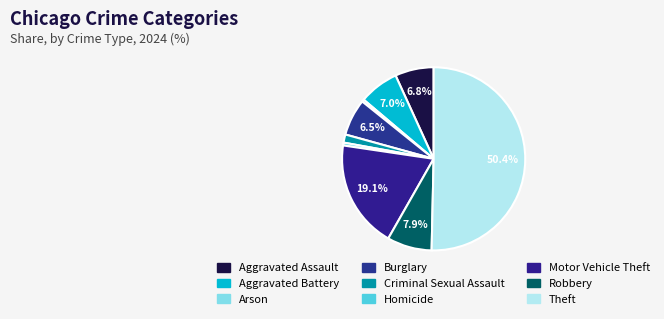

Count the number of slices in the pie.

9